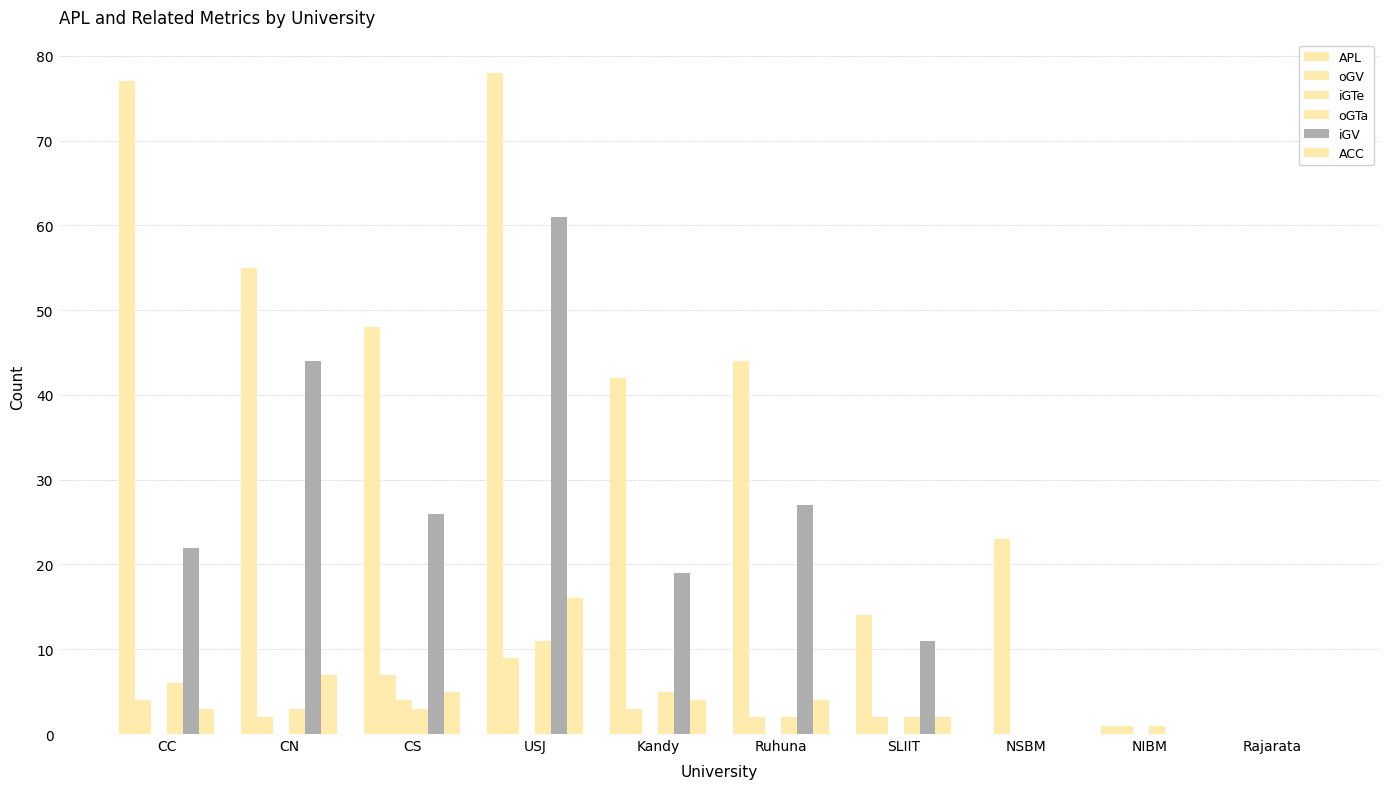

Is the value of iGTe at CN greater than the value of ACC at CS?

No